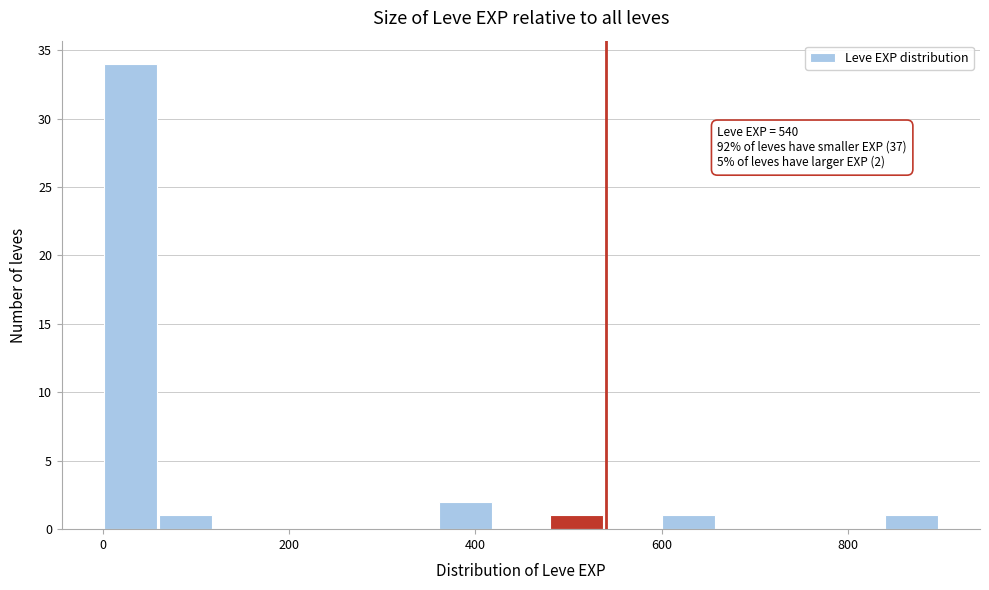

Around what value on the x-axis is the tallest bar? Give the approximate position of its centre, as read against the axis.

20